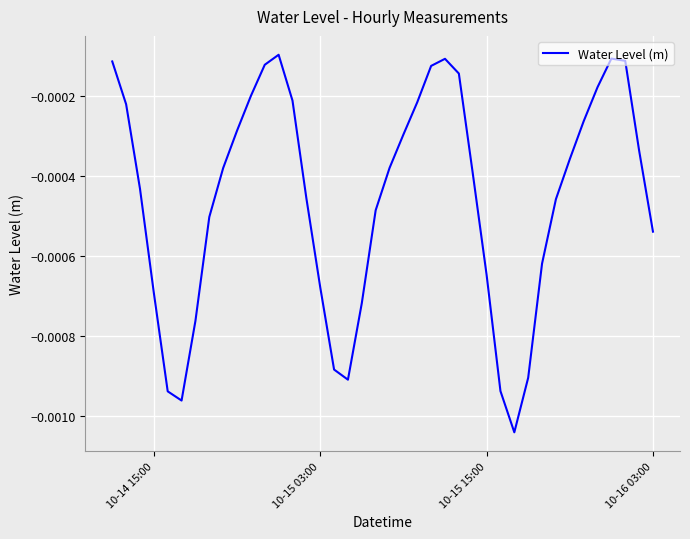

How many lines are shown in the chart?

1